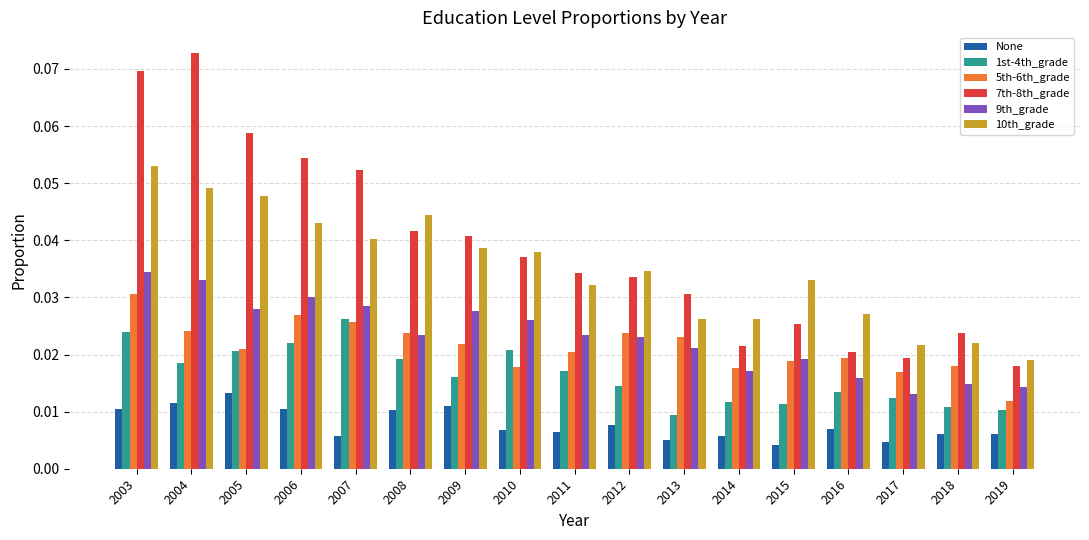

Which series has the widest spread of values?

7th-8th_grade